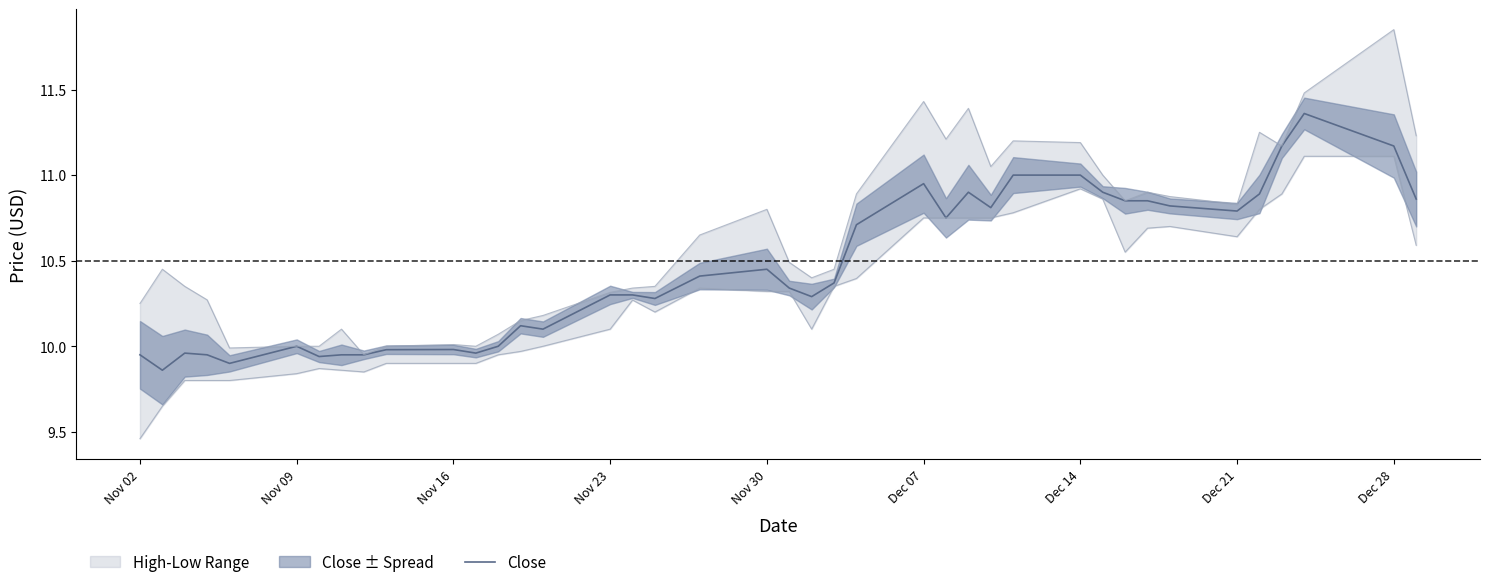

Is it true that Close equals 11.0 at Dec 14?

True